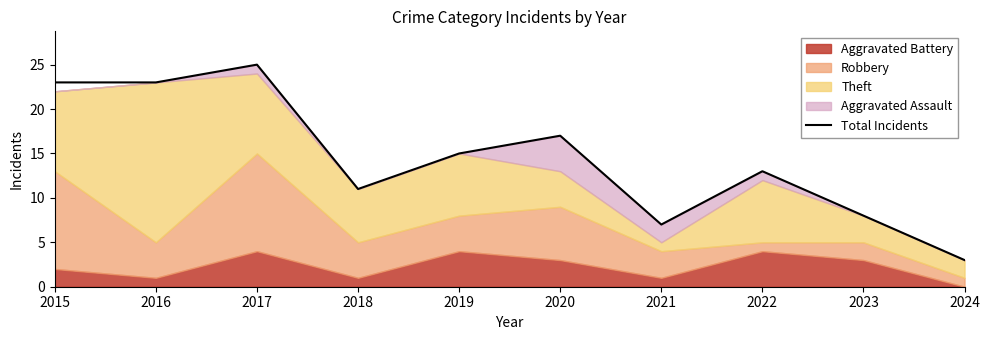

List the labels in order of value, smallest first.

2024, 2021, 2023, 2018, 2022, 2019, 2020, 2015, 2016, 2017